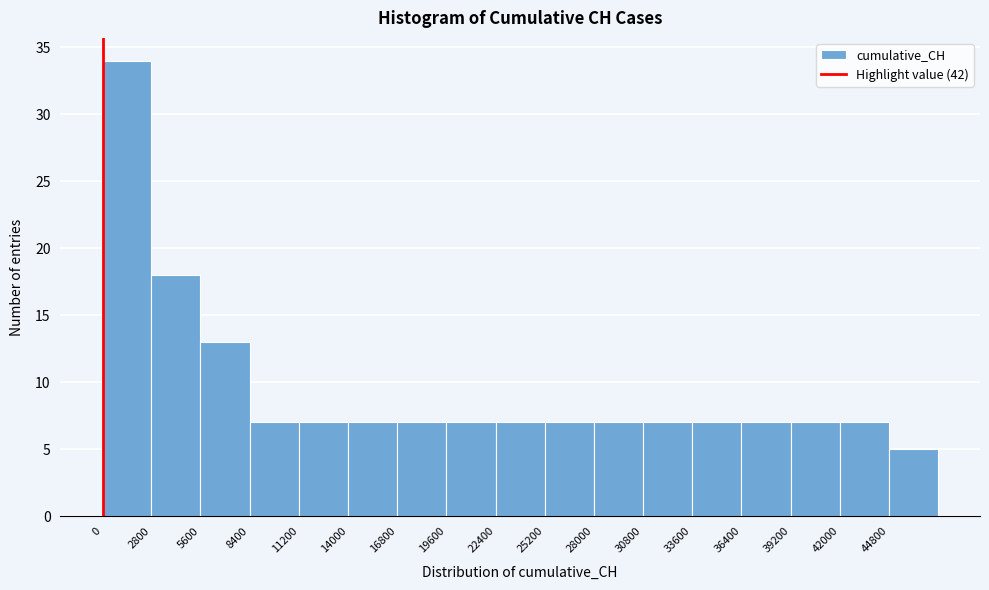

What is the height of the bar covering 22400 to 25200 on the x-axis? Neither the bar edges nor the heights are printed on the chart, so give them approximately, as read against the axes.

7